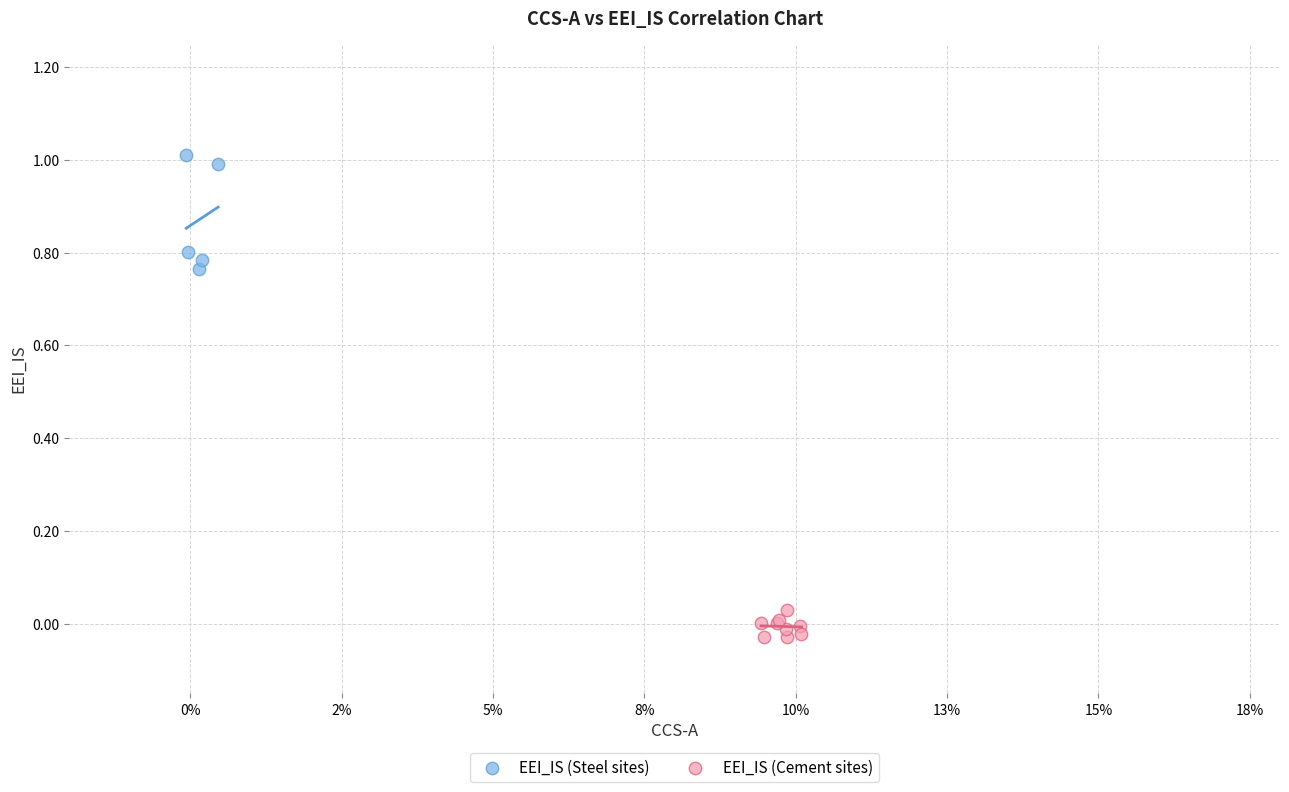

Which series reaches the minimum Y coordinate?

EEI_IS (Cement sites)